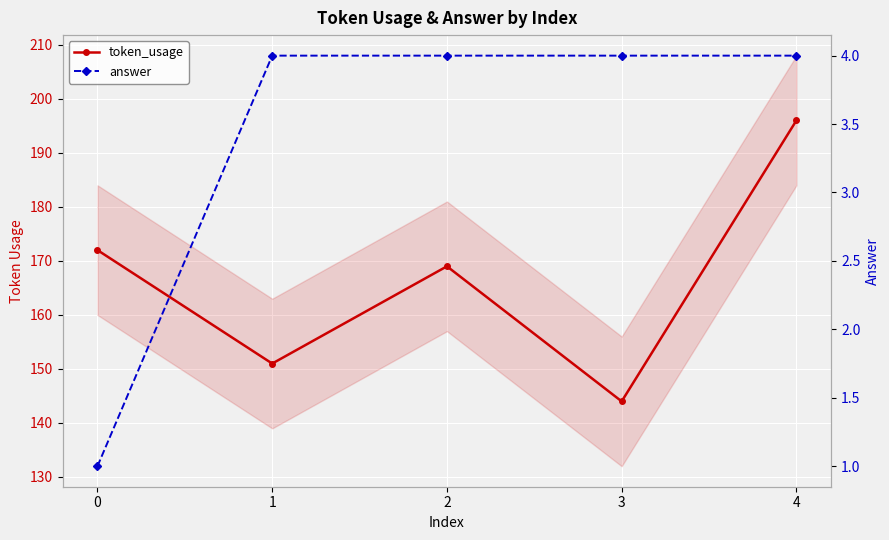

What is the sum of the answer values at 2 and 4?

8